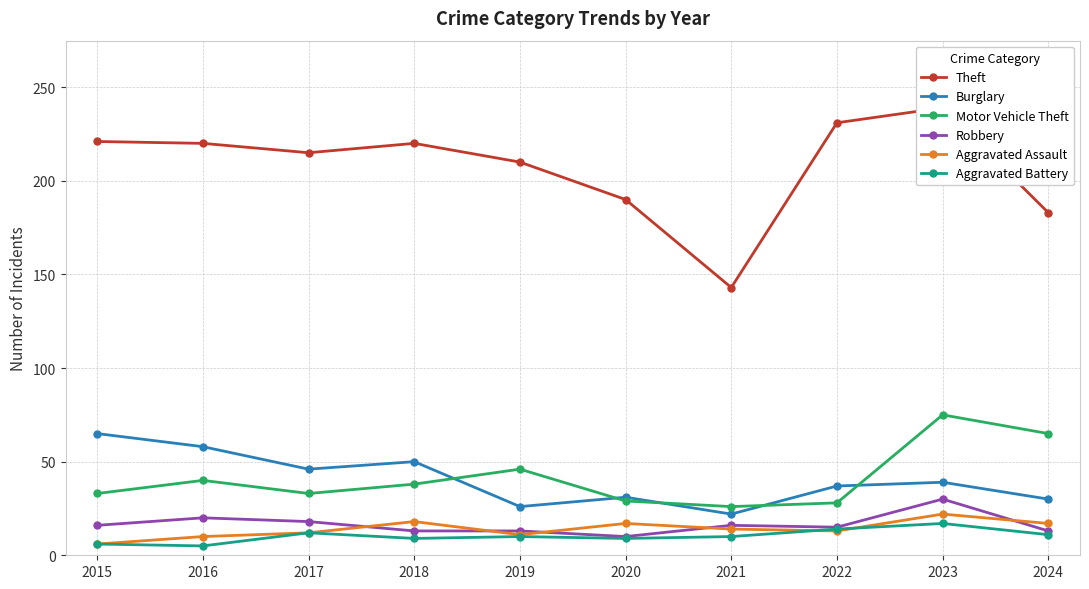

How many interior local peaks does the Theft series have?

2